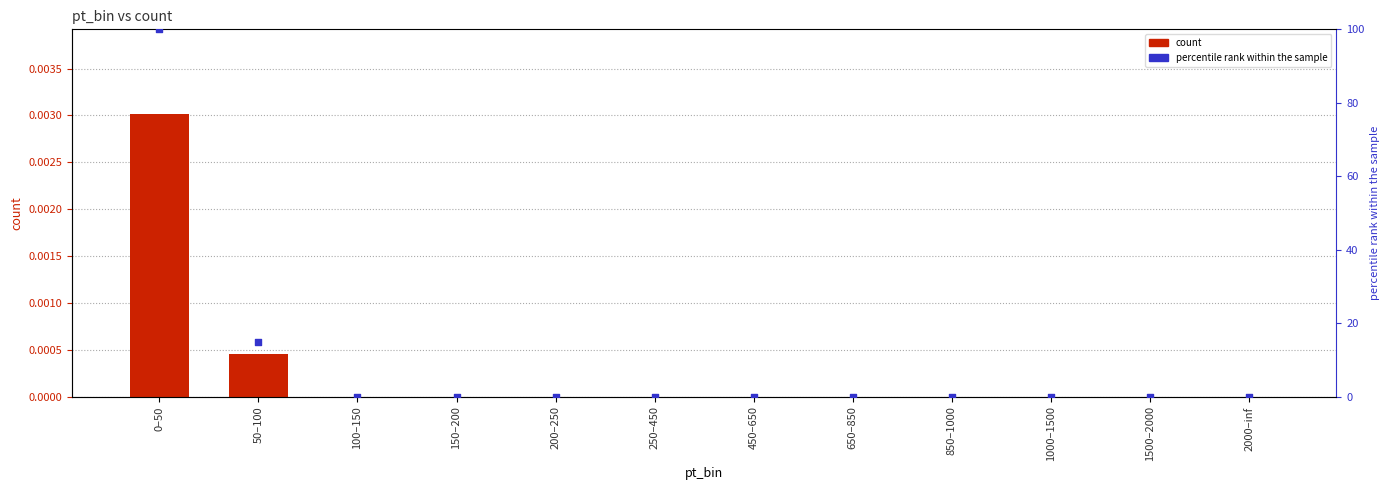

Which series contains the lowest Y value?

count